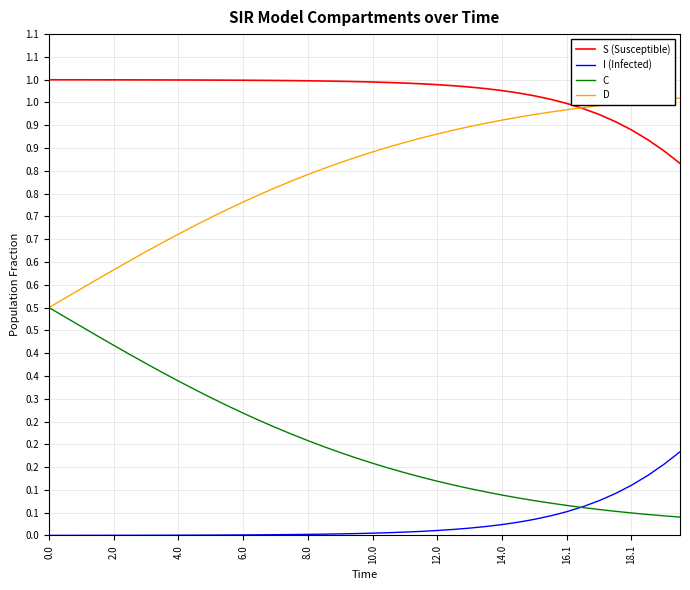

Which series has the largest range (max minus min)?

D